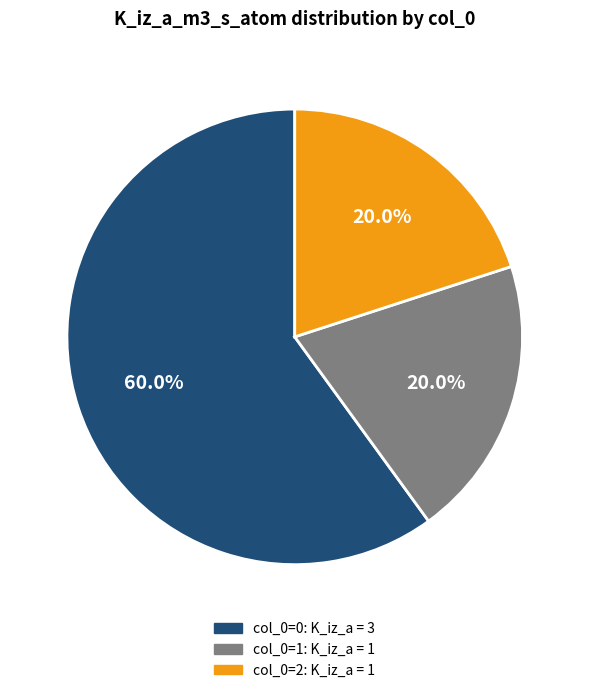

How many slices are in this pie chart?

3